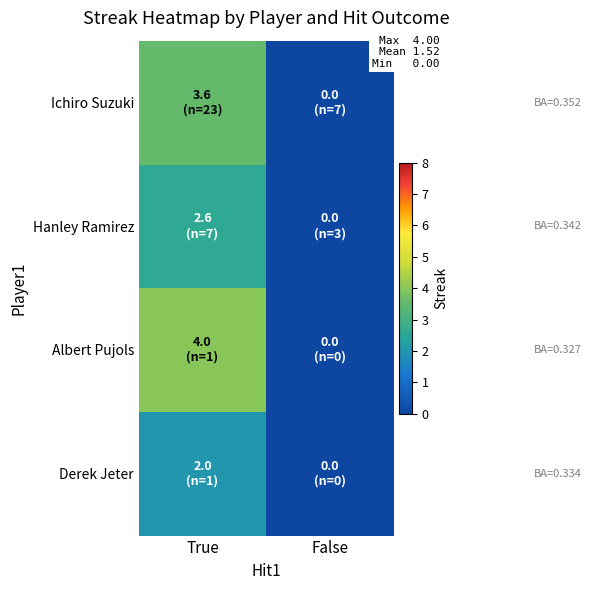

Reading left to right, list all the values displayed in this chart.

Ichiro Suzuki: True=3.6	False=0.0
Hanley Ramirez: True=2.6	False=0.0
Albert Pujols: True=4.0	False=0.0
Derek Jeter: True=2.0	False=0.0